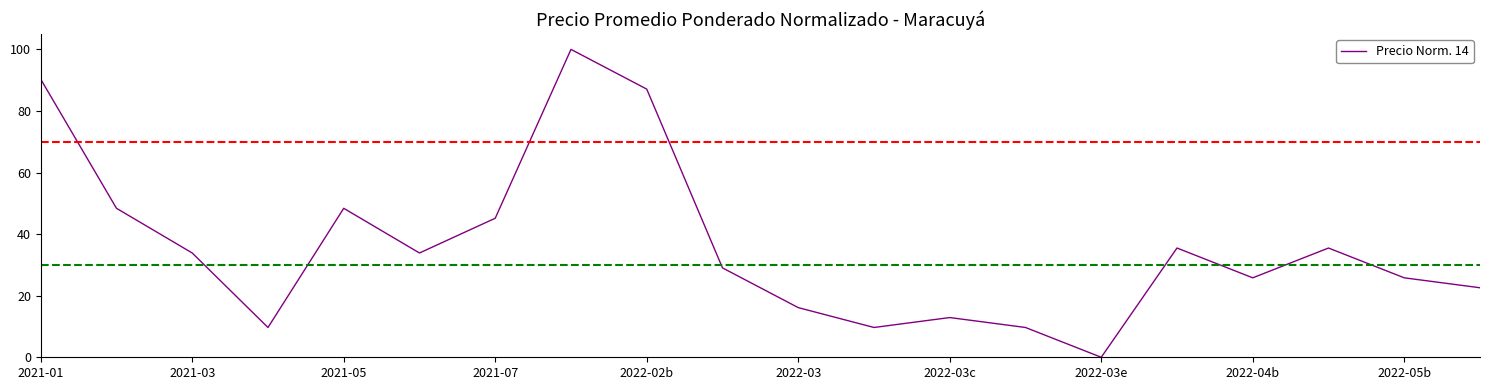

What is the greatest value displayed?

100.0